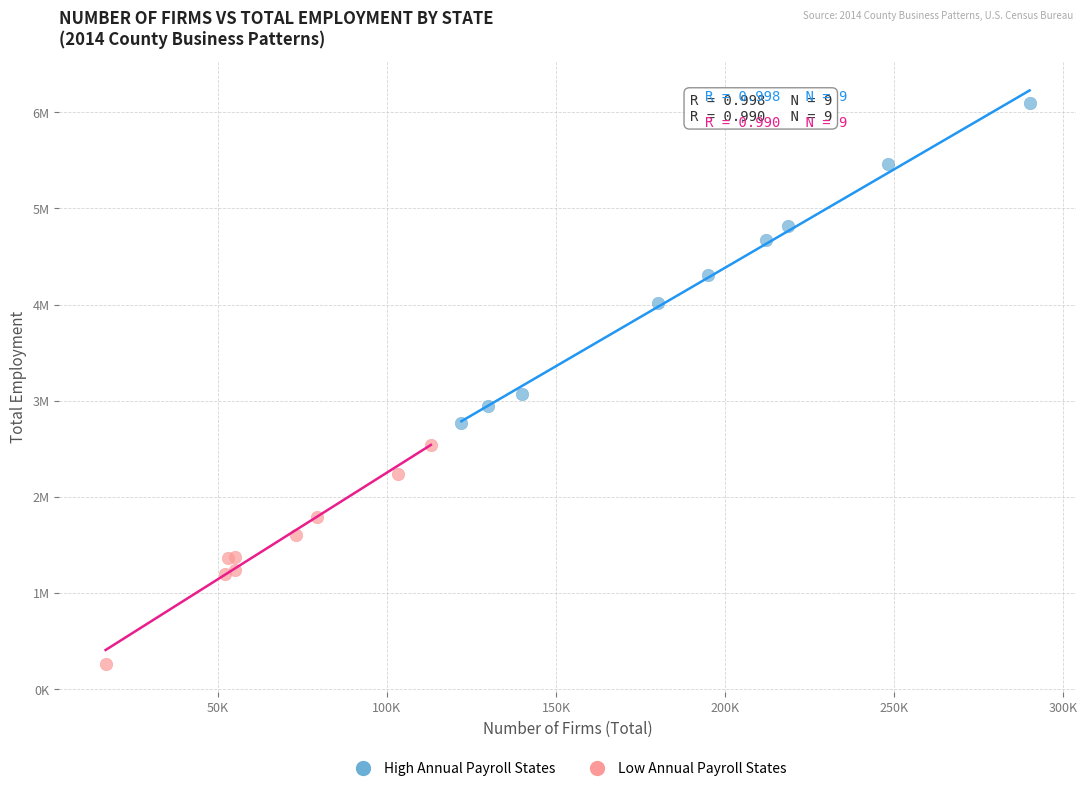

What are all the series names shown in the legend?

High Annual Payroll States, Low Annual Payroll States